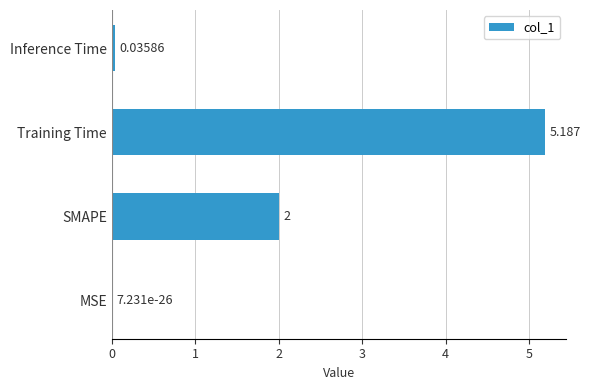

Which has a higher value, MSE or Training Time?

Training Time